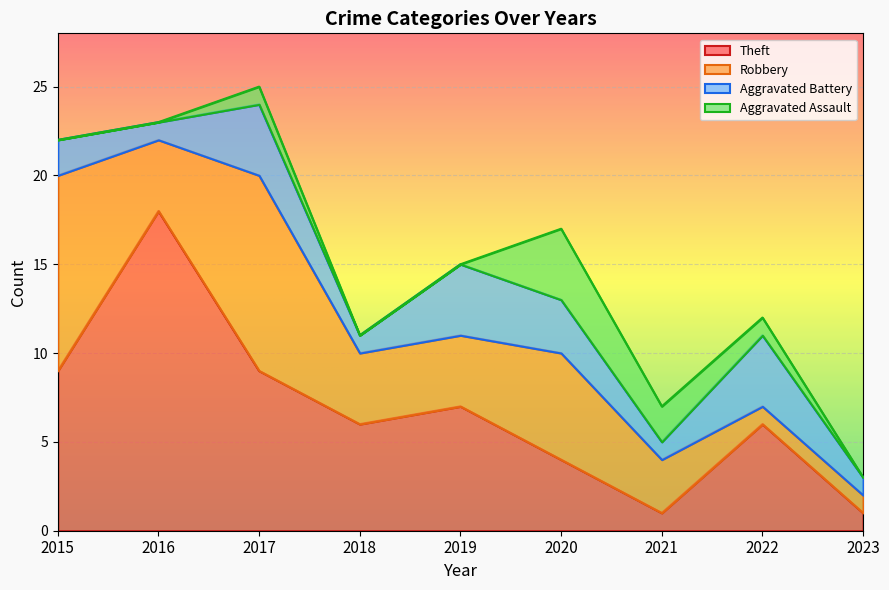

Reading left to right, list all the values displayed in this chart.

Aggravated Assault: 2015=0	2016=0	2017=1	2018=0	2019=0	2020=4	2021=2	2022=1	2023=0
Aggravated Battery: 2015=2	2016=1	2017=4	2018=1	2019=4	2020=3	2021=1	2022=4	2023=1
Robbery: 2015=11	2016=4	2017=11	2018=4	2019=4	2020=6	2021=3	2022=1	2023=1
Theft: 2015=9	2016=18	2017=9	2018=6	2019=7	2020=4	2021=1	2022=6	2023=1
Total: 2015=23	2016=23	2017=25	2018=11	2019=15	2020=17	2021=7	2022=12	2023=3